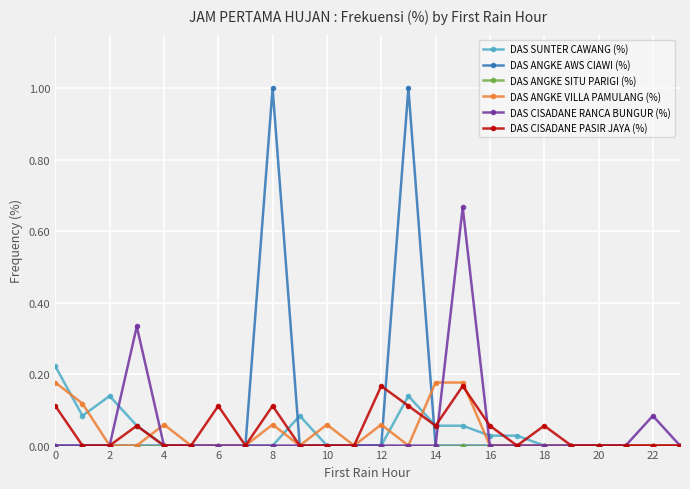

Which series has the largest range (max minus min)?

DAS ANGKE AWS CIAWI (%)